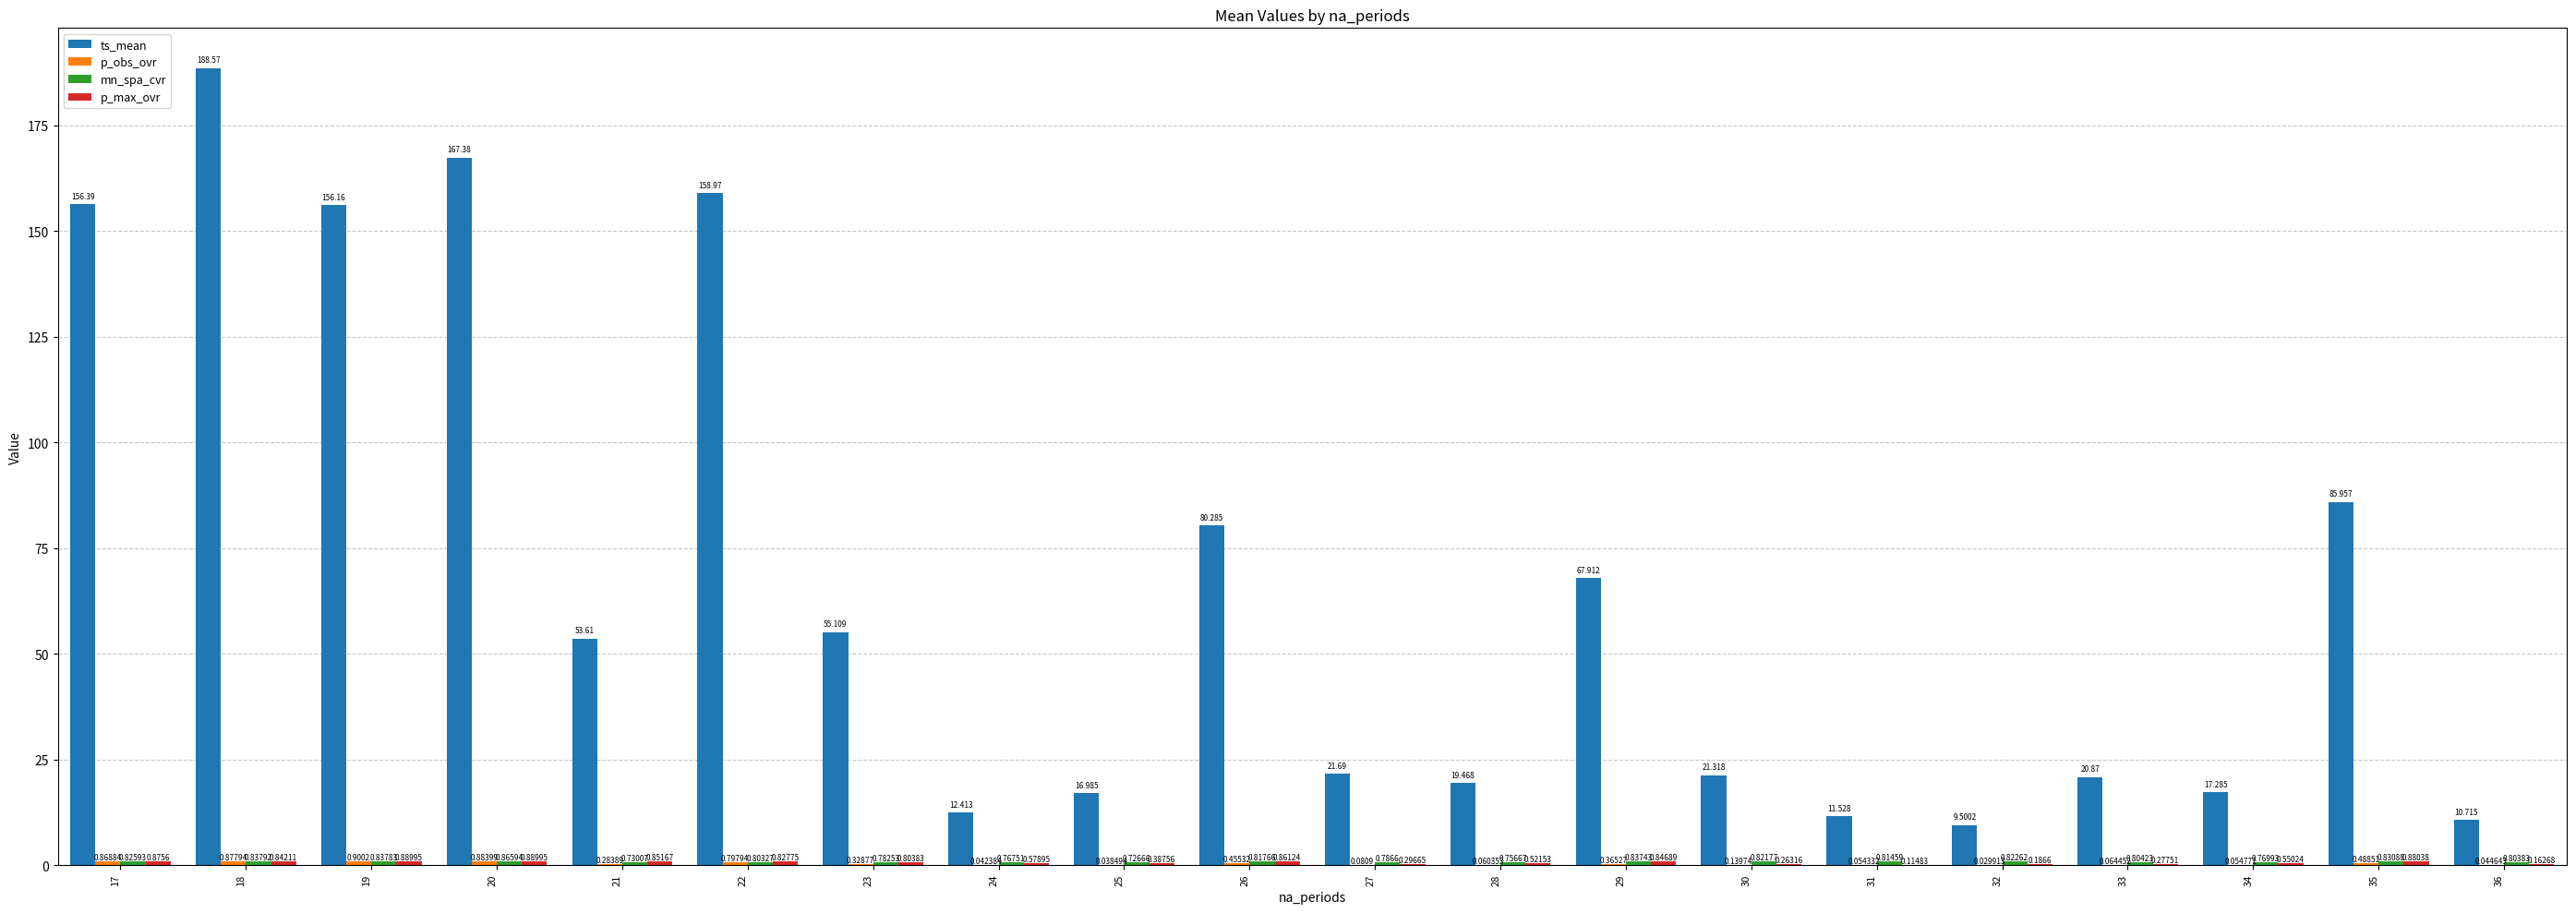

Which series has the largest total across all categories?

ts_mean